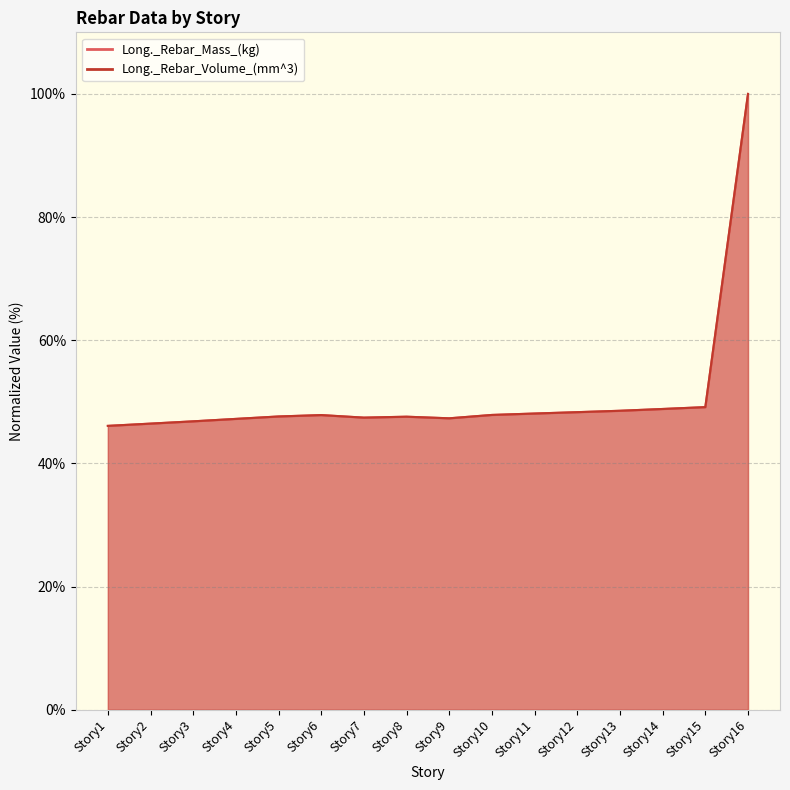

What is the sum of the Long._Rebar_Volume_(mm^3) values at Story14 and Story4?

96.1